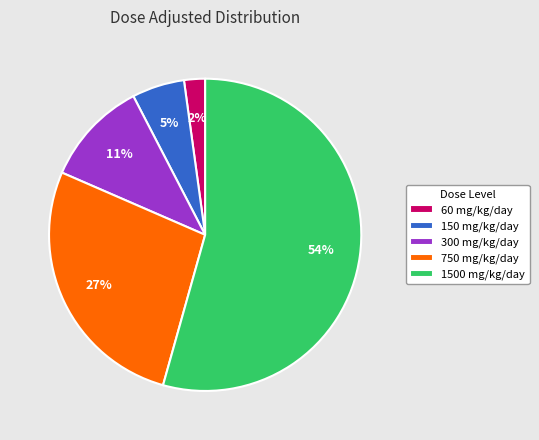

To the nearest percent, what is the average slice percentage?

20%